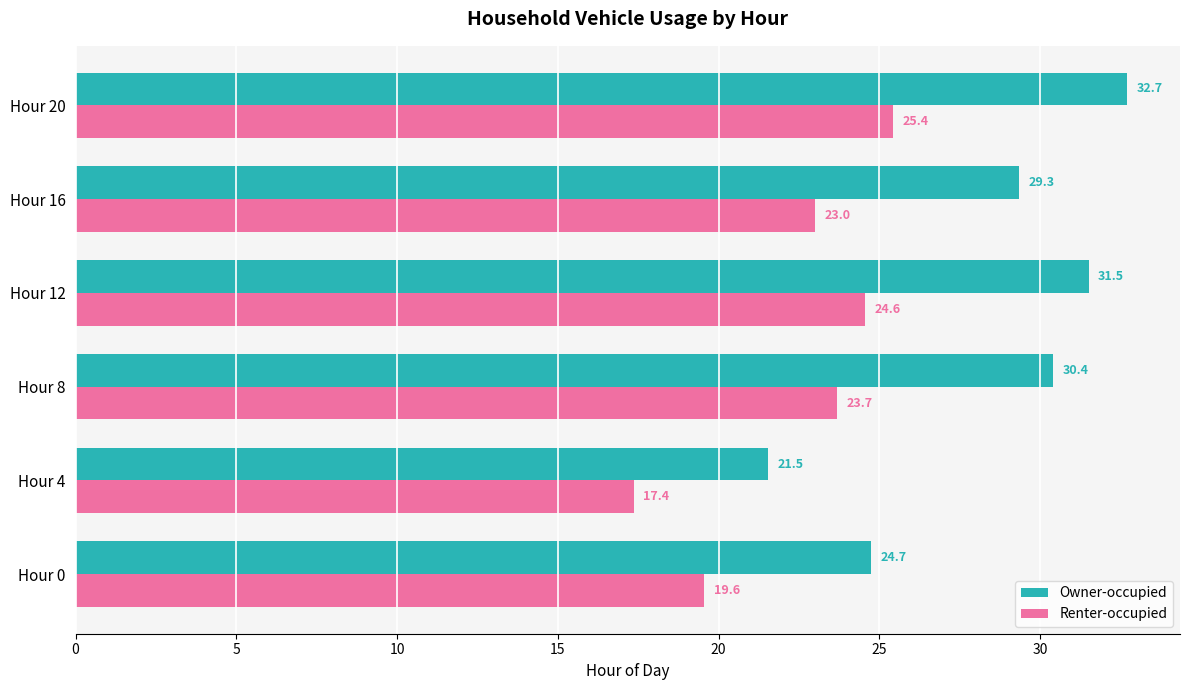

List the series in order of their overall mean, lowest first.

Renter-occupied, Owner-occupied